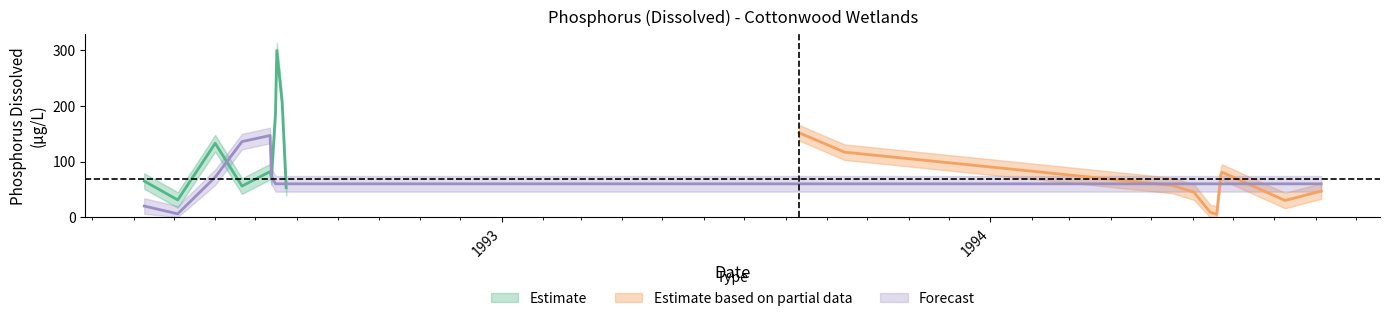

Which has a higher value, 1992-04-09 or 1992-05-04?

1992-04-09